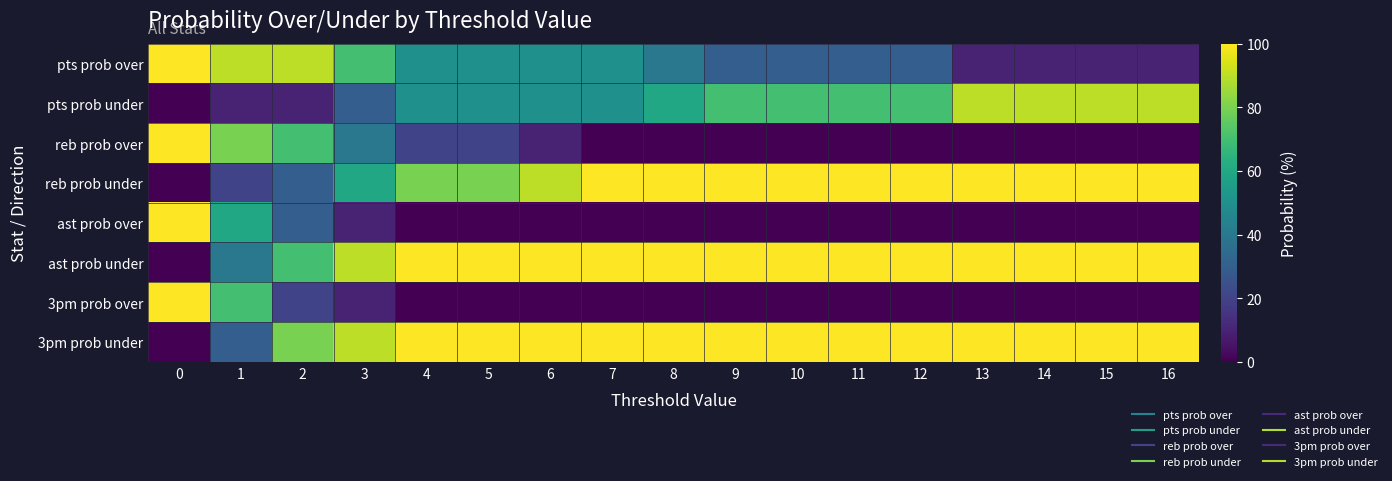

Reading right to left, extract all data points from this chart.

row_0: 16=10	15=10	14=10	13=10	12=30	11=30	10=30	9=30	8=40	7=50	6=50	5=50	4=50	3=70	2=90	1=90	0=100
row_1: 16=90	15=90	14=90	13=90	12=70	11=70	10=70	9=70	8=60	7=50	6=50	5=50	4=50	3=30	2=10	1=10	0=0
row_2: 16=0	15=0	14=0	13=0	12=0	11=0	10=0	9=0	8=0	7=0	6=10	5=20	4=20	3=40	2=70	1=80	0=100
row_3: 16=100	15=100	14=100	13=100	12=100	11=100	10=100	9=100	8=100	7=100	6=90	5=80	4=80	3=60	2=30	1=20	0=0
row_4: 16=0	15=0	14=0	13=0	12=0	11=0	10=0	9=0	8=0	7=0	6=0	5=0	4=0	3=10	2=30	1=60	0=100
row_5: 16=100	15=100	14=100	13=100	12=100	11=100	10=100	9=100	8=100	7=100	6=100	5=100	4=100	3=90	2=70	1=40	0=0
row_6: 16=0	15=0	14=0	13=0	12=0	11=0	10=0	9=0	8=0	7=0	6=0	5=0	4=0	3=10	2=20	1=70	0=100
row_7: 16=100	15=100	14=100	13=100	12=100	11=100	10=100	9=100	8=100	7=100	6=100	5=100	4=100	3=90	2=80	1=30	0=0